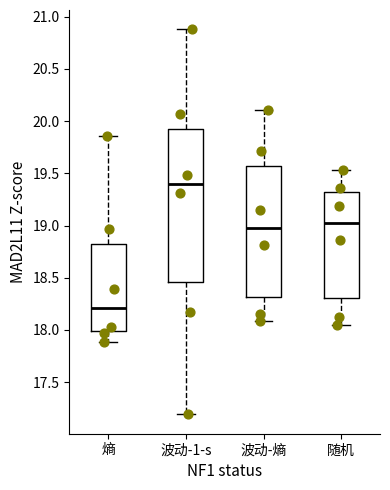

Which box's median line is the highest?

波动-1-s